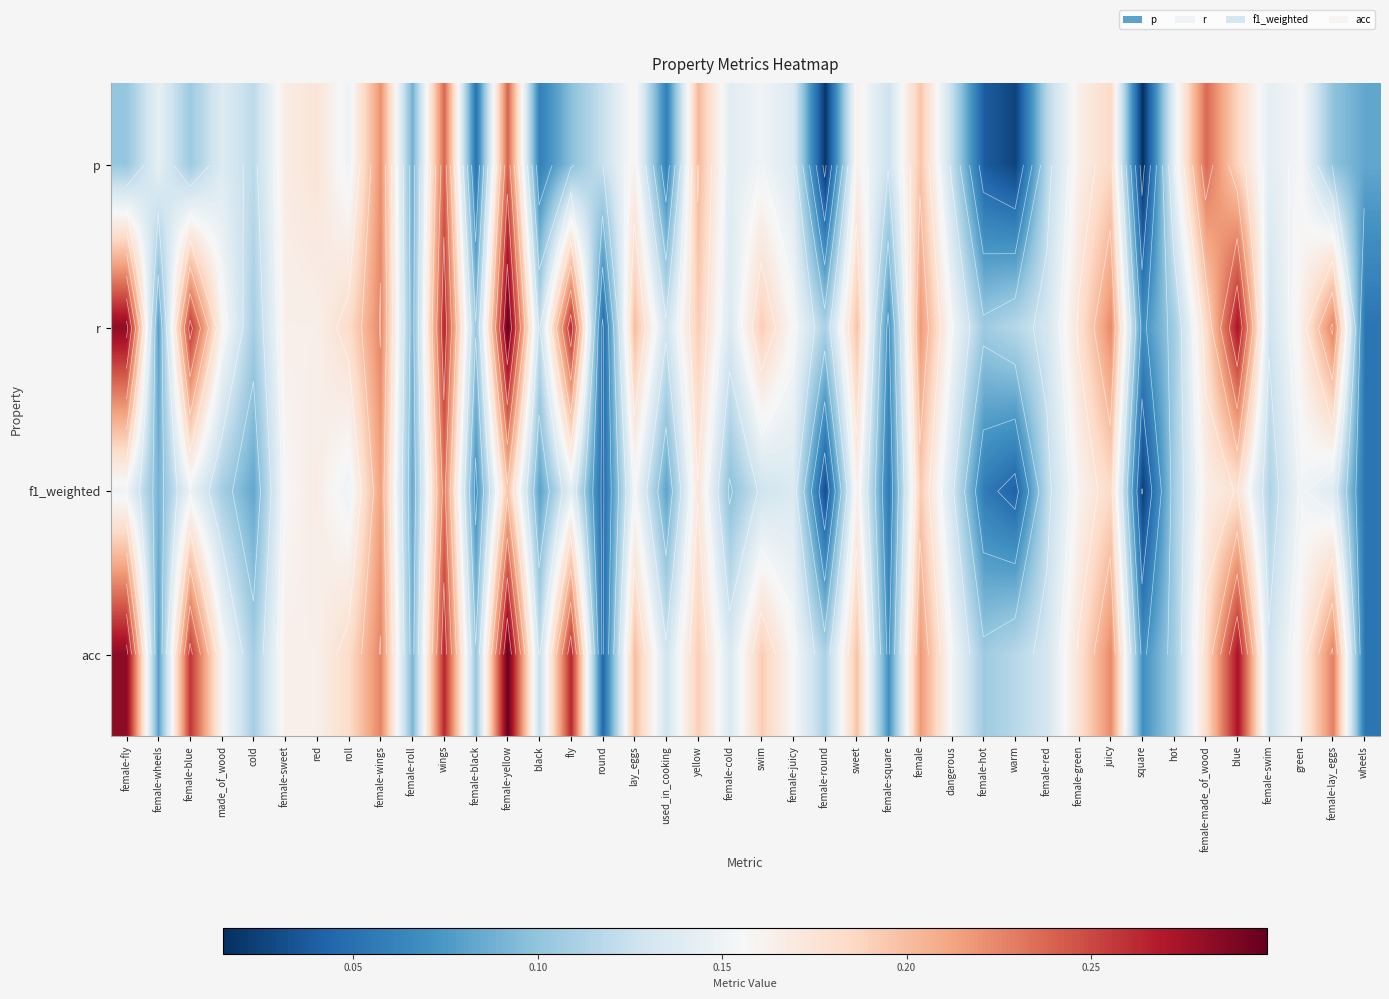

What is the average value of the p series?

0.1